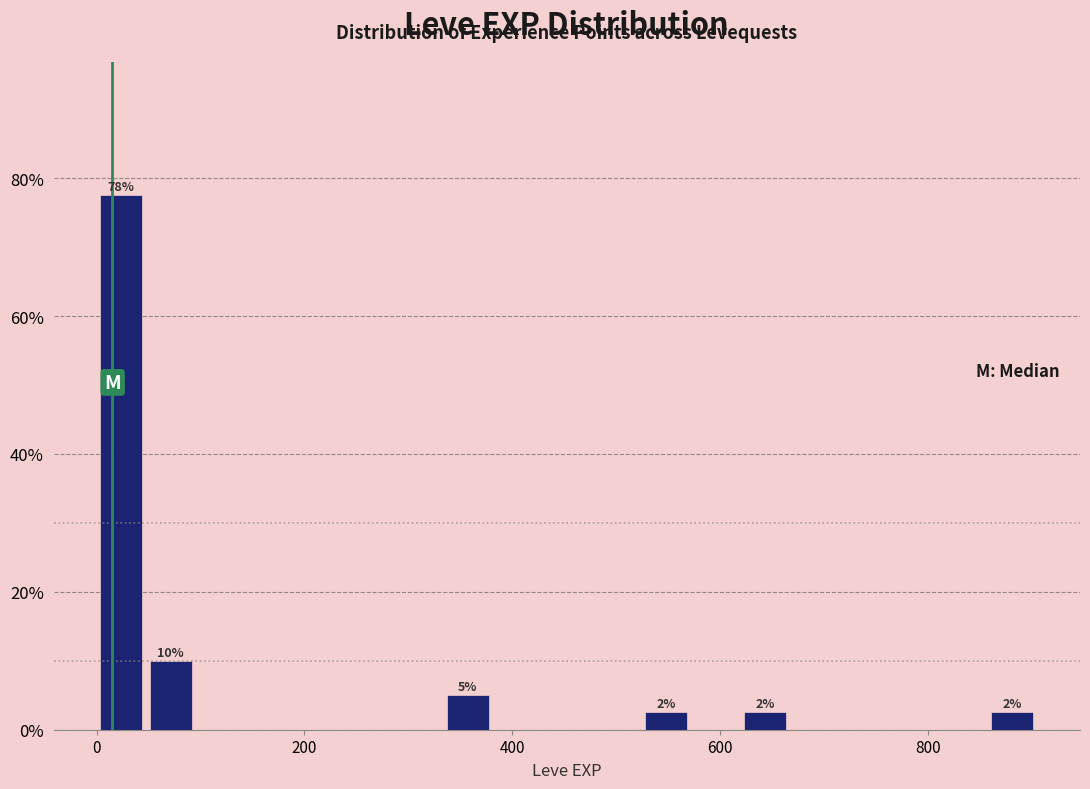

Read against the x-axis, roughly where is the centre of the tallest bar?

20